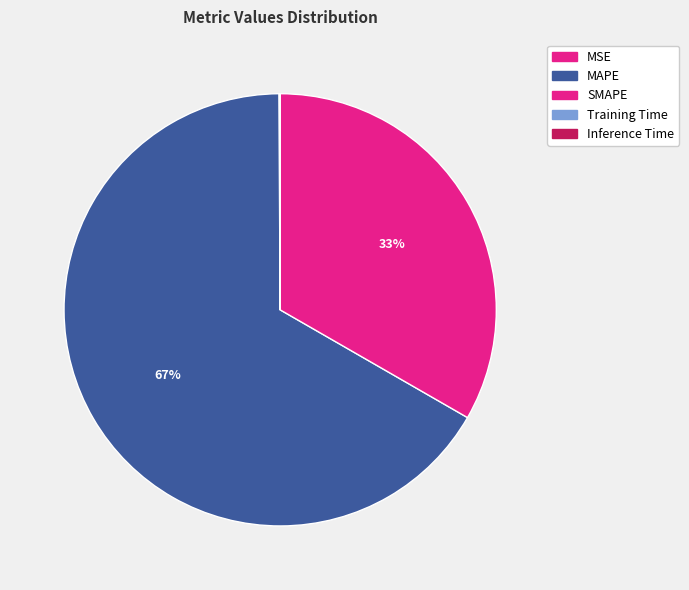

How many slices are in this pie chart?

5